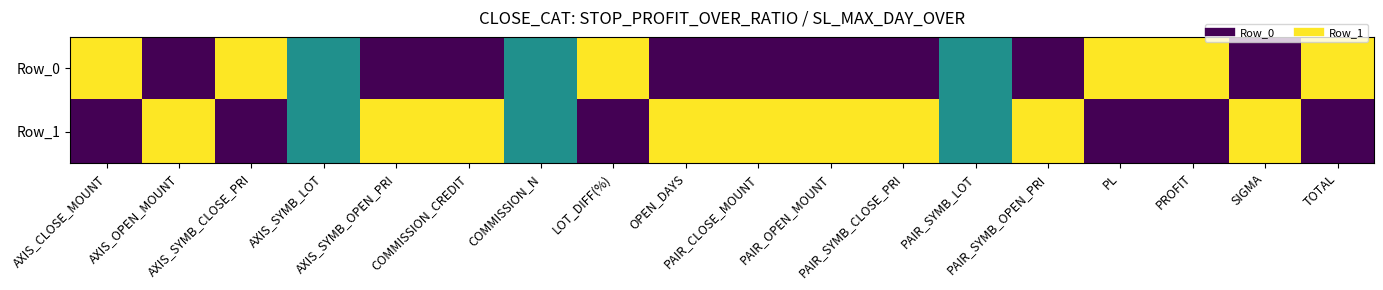

At LOT_DIFF(%), list the series in order from smallest to largest.

Row_1, Row_0